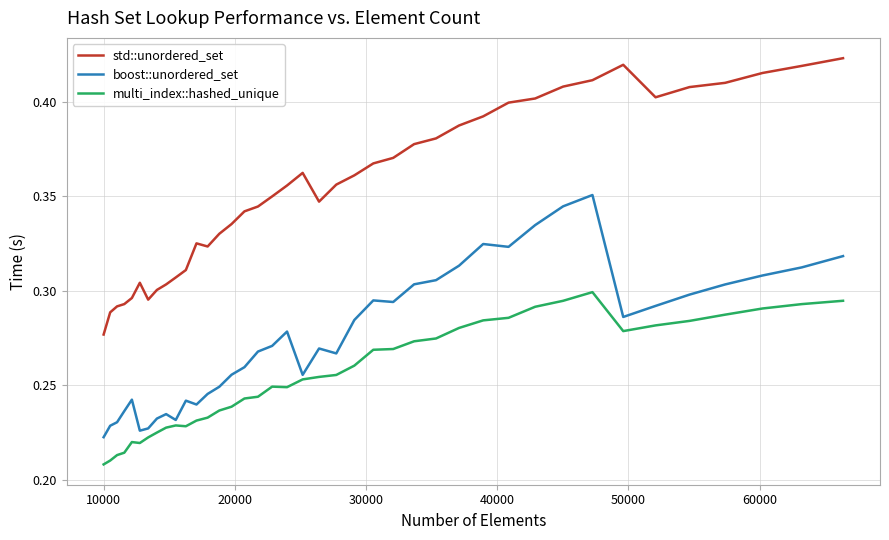

Which series has the largest total across all categories?

std::unordered_set